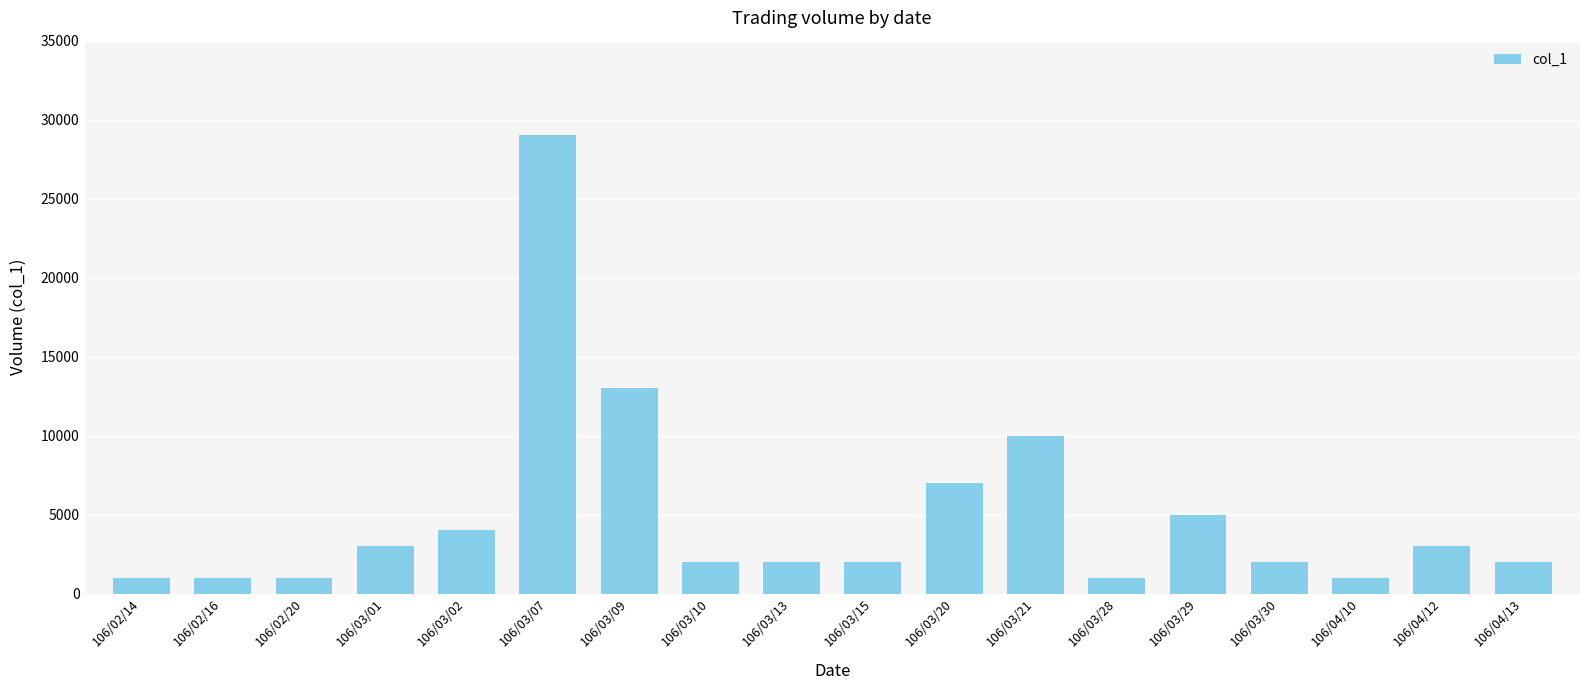

How many values are below 2000?

5